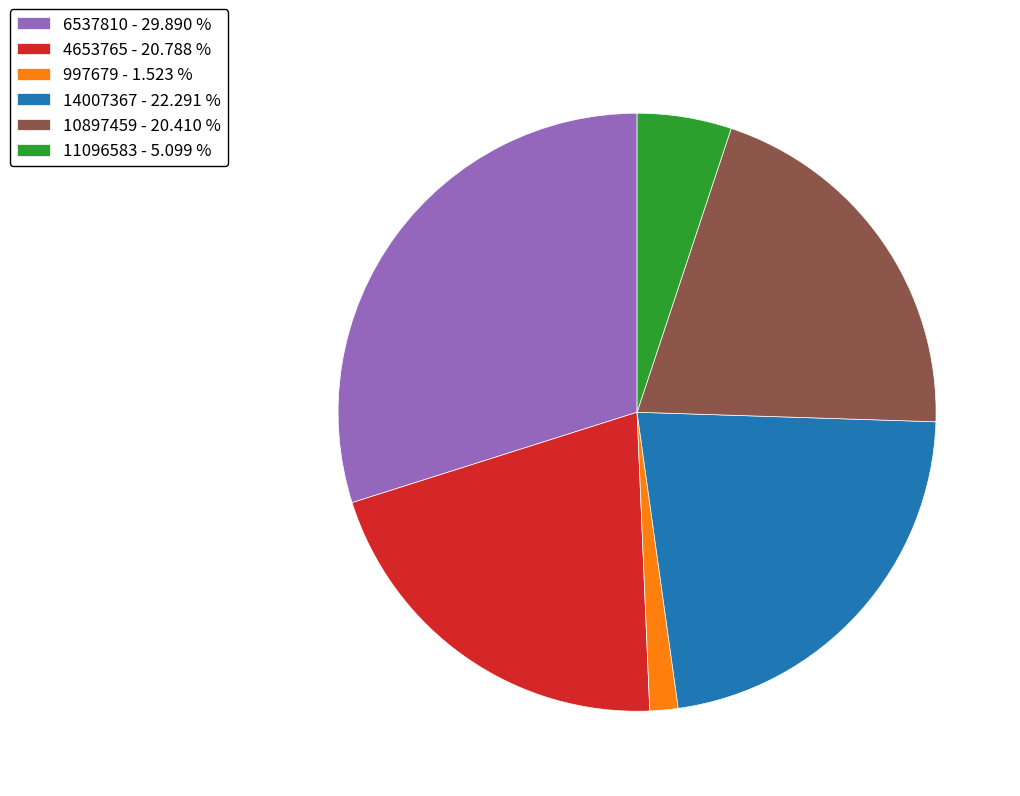

Between 4653765 - 20.788 % and 11096583 - 5.099 %, which is larger?

4653765 - 20.788 %